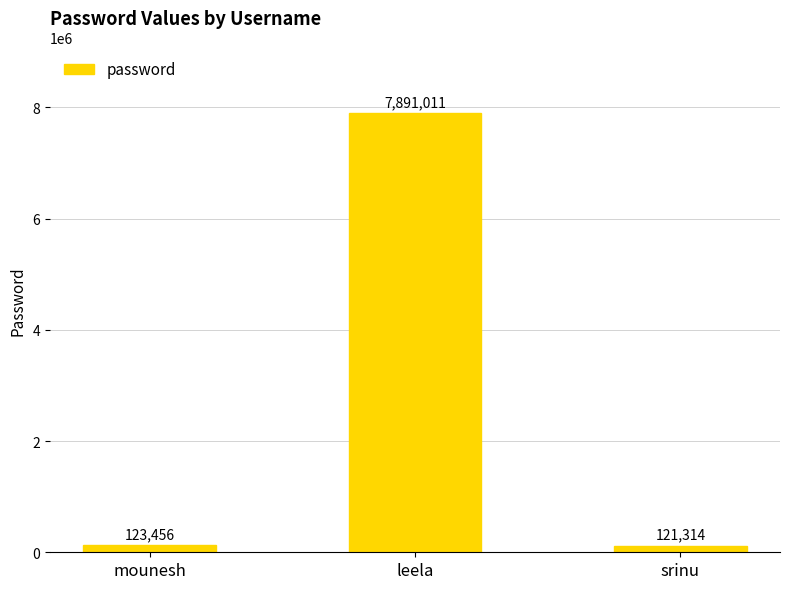

Which has a higher value, srinu or mounesh?

mounesh